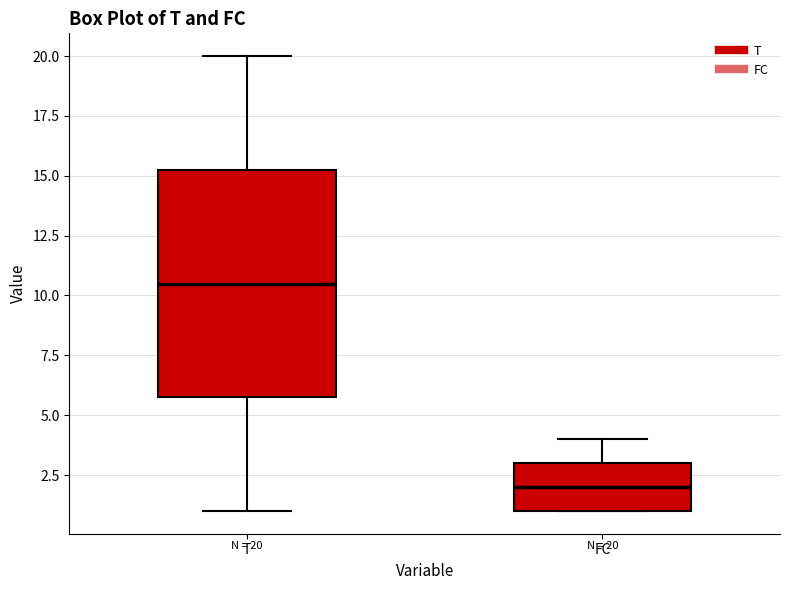

Which box's median line is the highest?

T